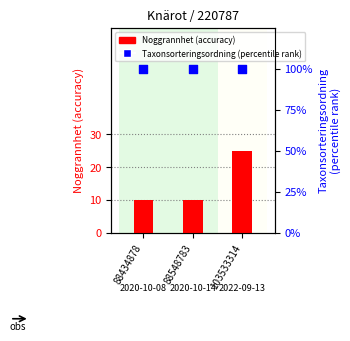

Is the value of Noggrannhet (accuracy) at 88548783 greater than the value of Taxonsorteringsordning (percentile rank) at 103533314?

No